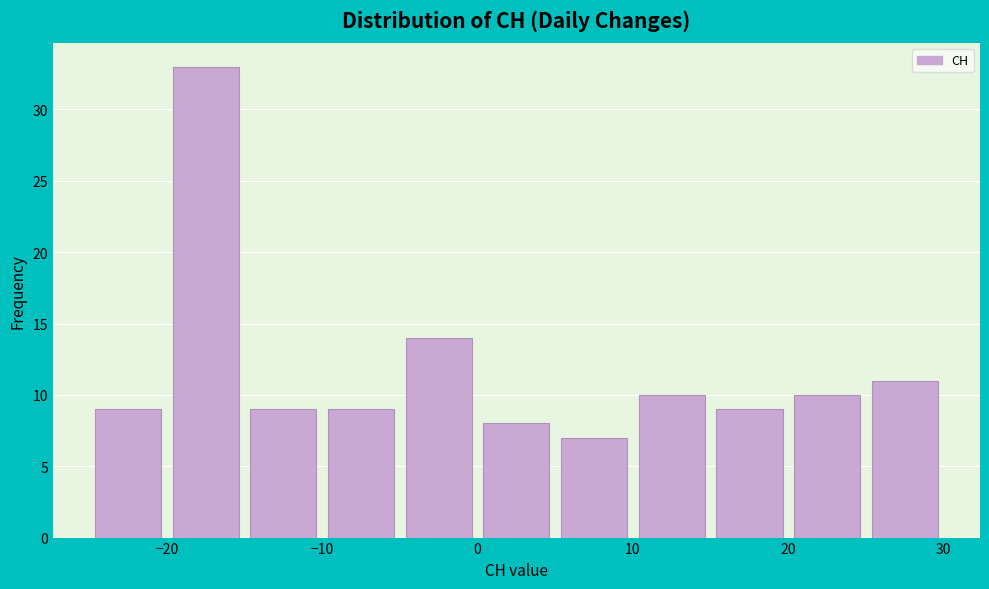

Reading left to right, list every bar in this chart as the range it spans on the x-axis followed by its height. The values are not printed on the chart, so give them approximately, as read against the axis.

-25 to -20: 9
-20 to -15: 33
-15 to -10: 9
-10 to -5: 9
-5 to 0: 14
0 to 5: 8
5 to 10: 7
10 to 15: 10
15 to 20: 9
20 to 25: 10
25 to 30: 11